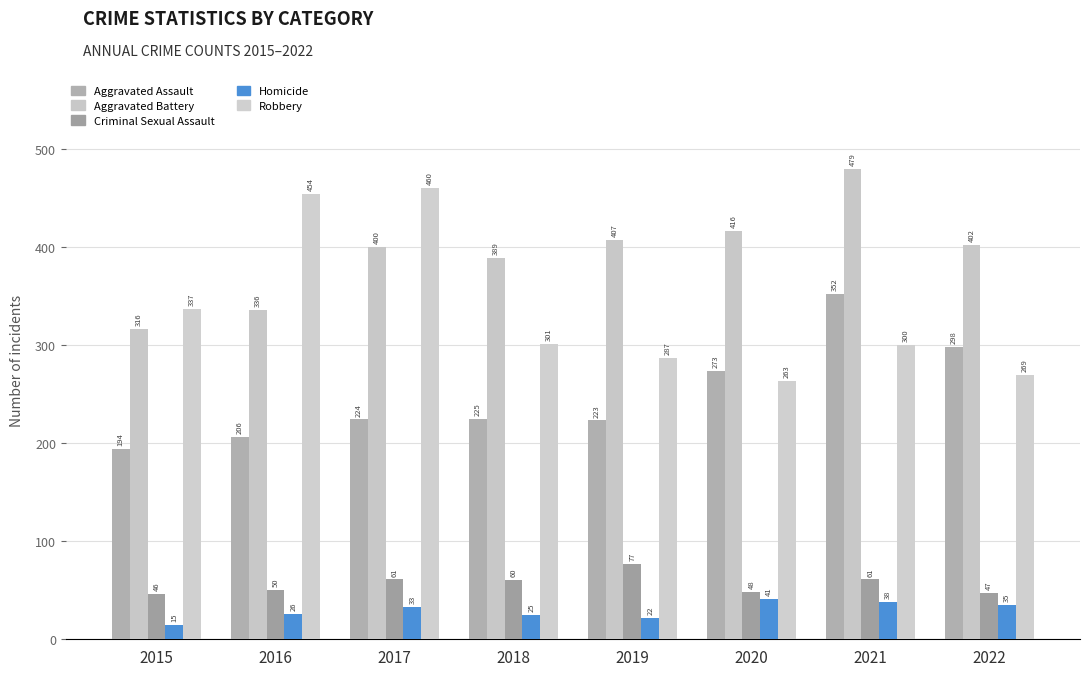

What are all the series names shown in the legend?

Aggravated Assault, Aggravated Battery, Criminal Sexual Assault, Homicide, Robbery